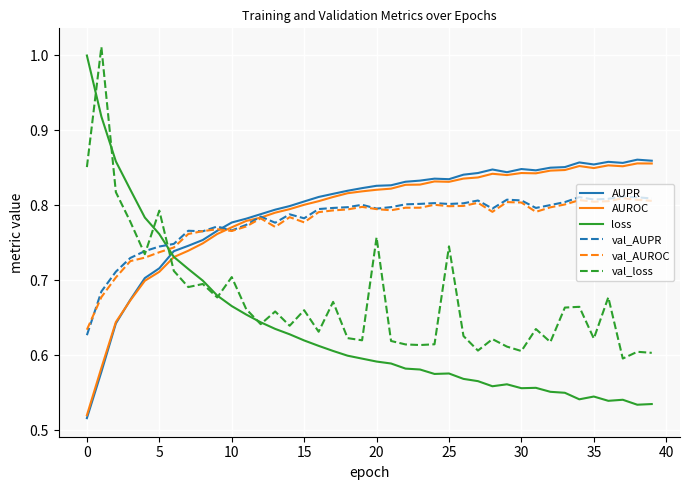

True or false: loss and AUROC cross at least once.

True